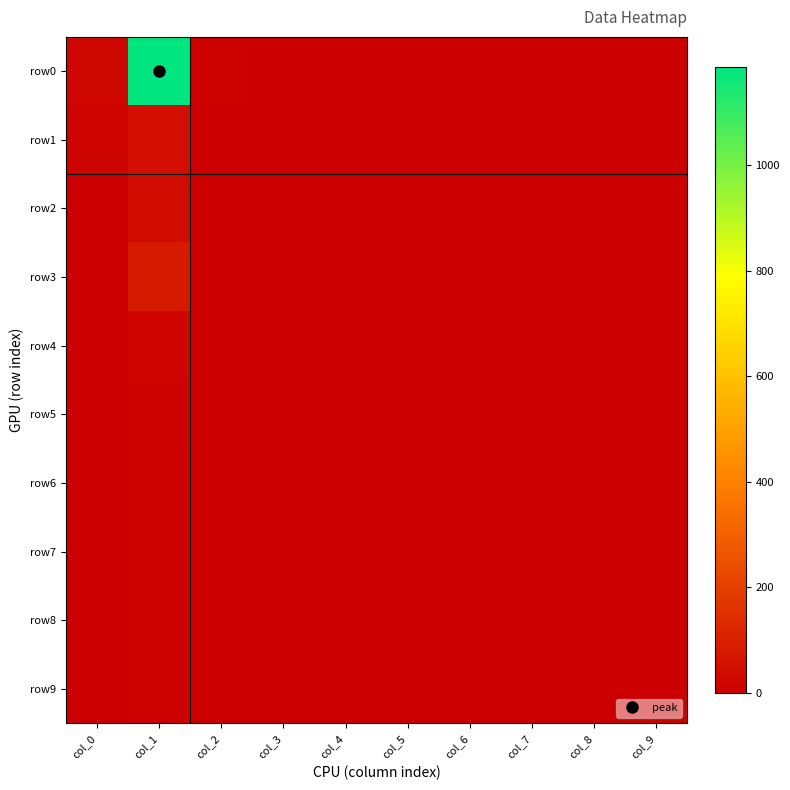

Reading left to right, list all the values displayed in this chart.

row0: col_0=24	col_1=1186	col_2=6	col_3=0	col_4=1	col_5=1	col_6=0	col_7=0	col_8=0	col_9=0
row1: col_0=14	col_1=45	col_2=2	col_3=2	col_4=0	col_5=0	col_6=0	col_7=0	col_8=0	col_9=0
row2: col_0=4	col_1=35	col_2=1	col_3=0	col_4=1	col_5=0	col_6=0	col_7=0	col_8=0	col_9=0
row3: col_0=1	col_1=83	col_2=1	col_3=0	col_4=0	col_5=0	col_6=0	col_7=0	col_8=0	col_9=0
row4: col_0=3	col_1=17	col_2=0	col_3=0	col_4=0	col_5=0	col_6=0	col_7=0	col_8=0	col_9=0
row5: col_0=0	col_1=12	col_2=0	col_3=0	col_4=0	col_5=0	col_6=0	col_7=0	col_8=0	col_9=0
row6: col_0=0	col_1=10	col_2=0	col_3=0	col_4=0	col_5=0	col_6=0	col_7=0	col_8=0	col_9=0
row7: col_0=0	col_1=8	col_2=0	col_3=0	col_4=0	col_5=0	col_6=0	col_7=0	col_8=0	col_9=0
row8: col_0=1	col_1=5	col_2=0	col_3=0	col_4=0	col_5=0	col_6=0	col_7=0	col_8=0	col_9=0
row9: col_0=1	col_1=9	col_2=0	col_3=0	col_4=0	col_5=0	col_6=0	col_7=0	col_8=0	col_9=0